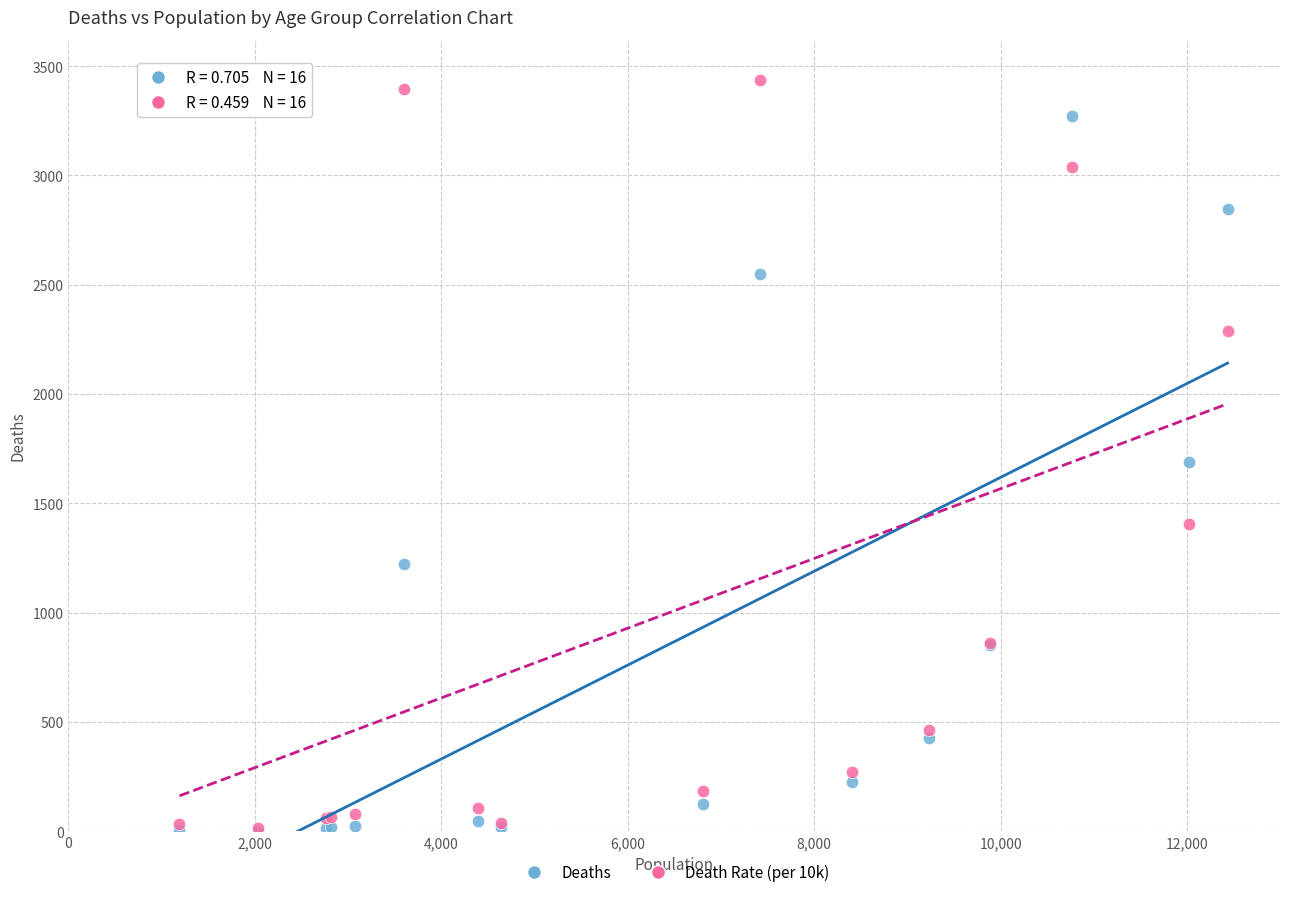

In the Deaths series, what Y value is closest to 1638?

1690.0